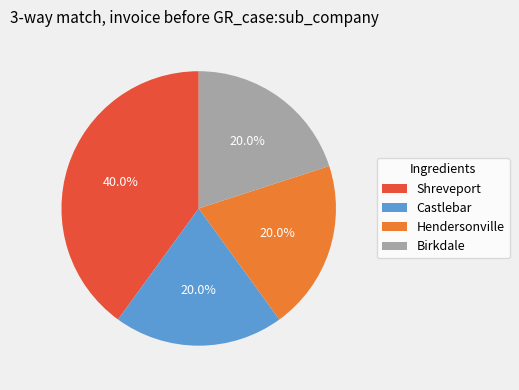

Between Castlebar and Shreveport, which is larger?

Shreveport